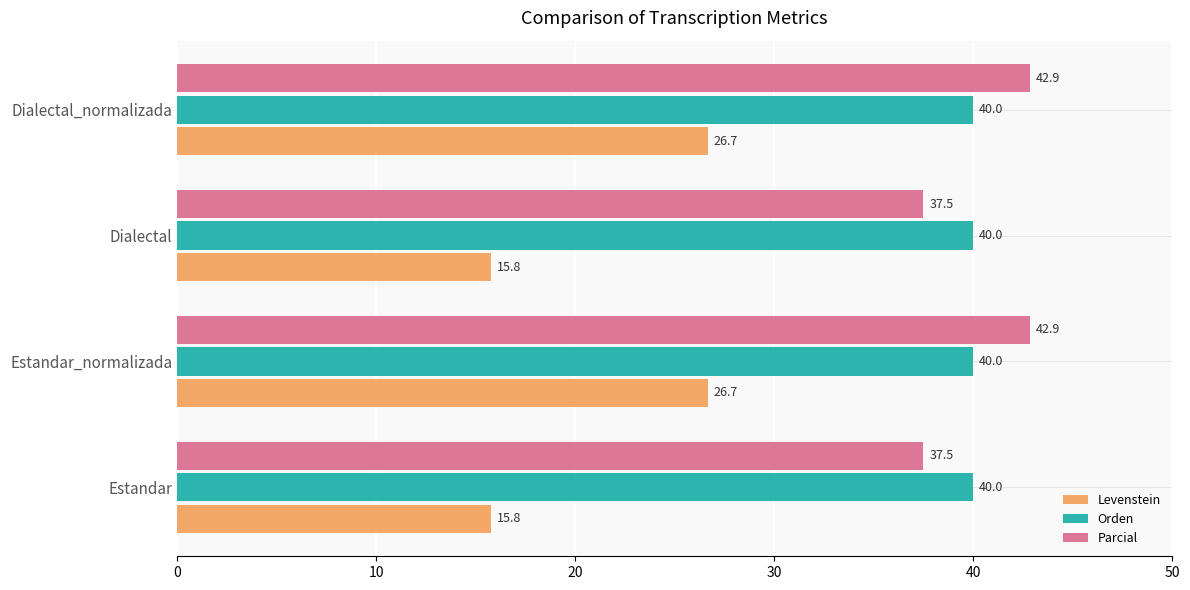

Is it true that Parcial equals 42.9 at Estandar_normalizada?

True